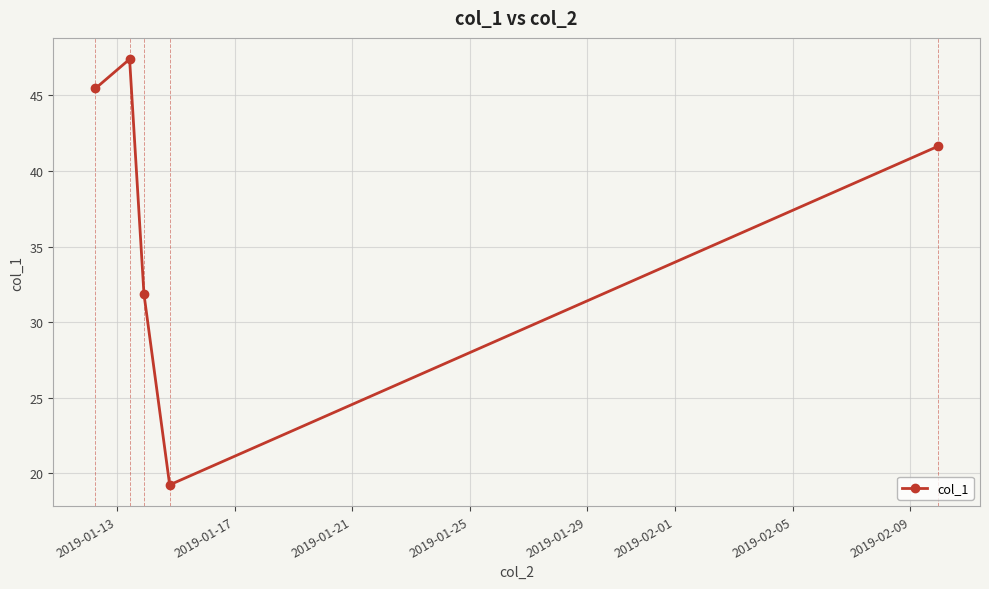

What is the minimum value shown in the chart?

19.2